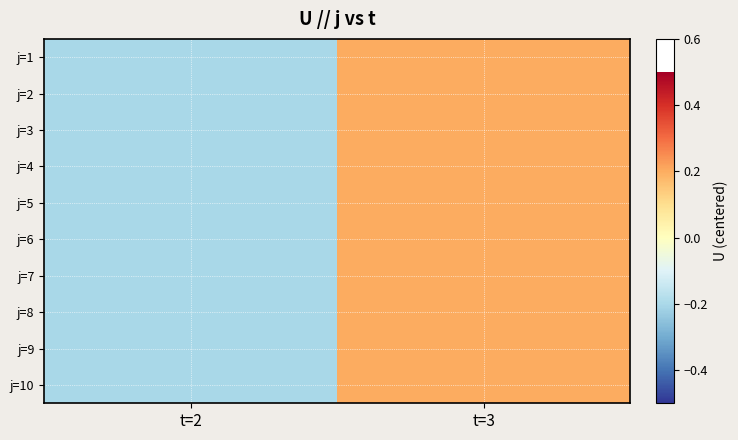

Reading left to right, list all the values displayed in this chart.

j=1: t=2=-0.2	t=3=0.2
j=2: t=2=-0.2	t=3=0.2
j=3: t=2=-0.2	t=3=0.2
j=4: t=2=-0.2	t=3=0.2
j=5: t=2=-0.2	t=3=0.2
j=6: t=2=-0.2	t=3=0.2
j=7: t=2=-0.2	t=3=0.2
j=8: t=2=-0.2	t=3=0.2
j=9: t=2=-0.2	t=3=0.2
j=10: t=2=-0.2	t=3=0.2